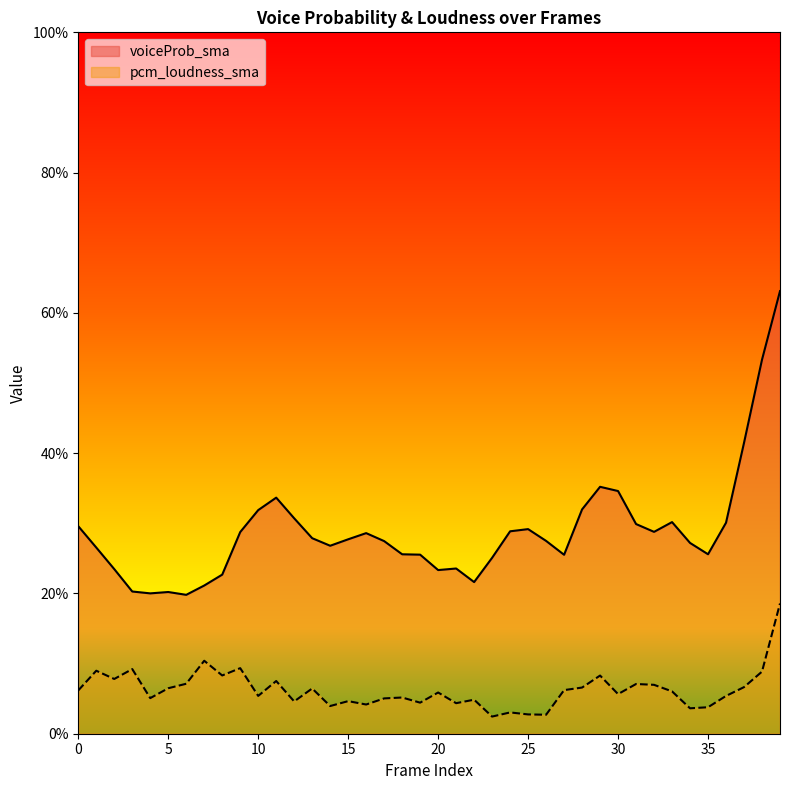

Which category has the lowest value in the pcm_loudness_sma series?

23